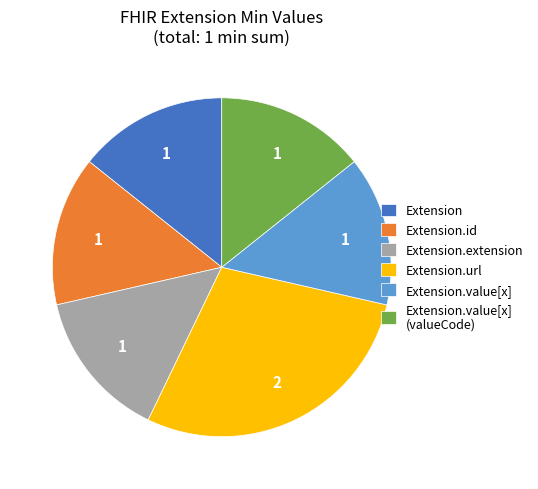

Approximately how many times larger is the value at Extension.extension compared to Extension.id?

1.0